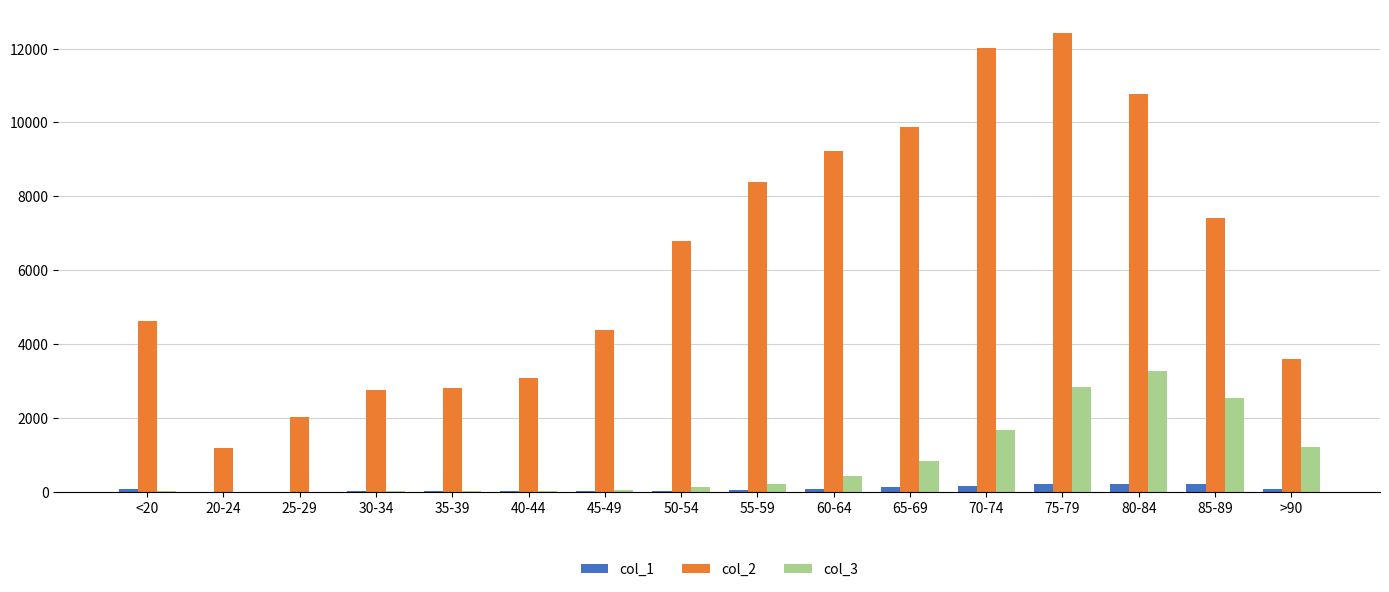

How many groups of bars are there?

16